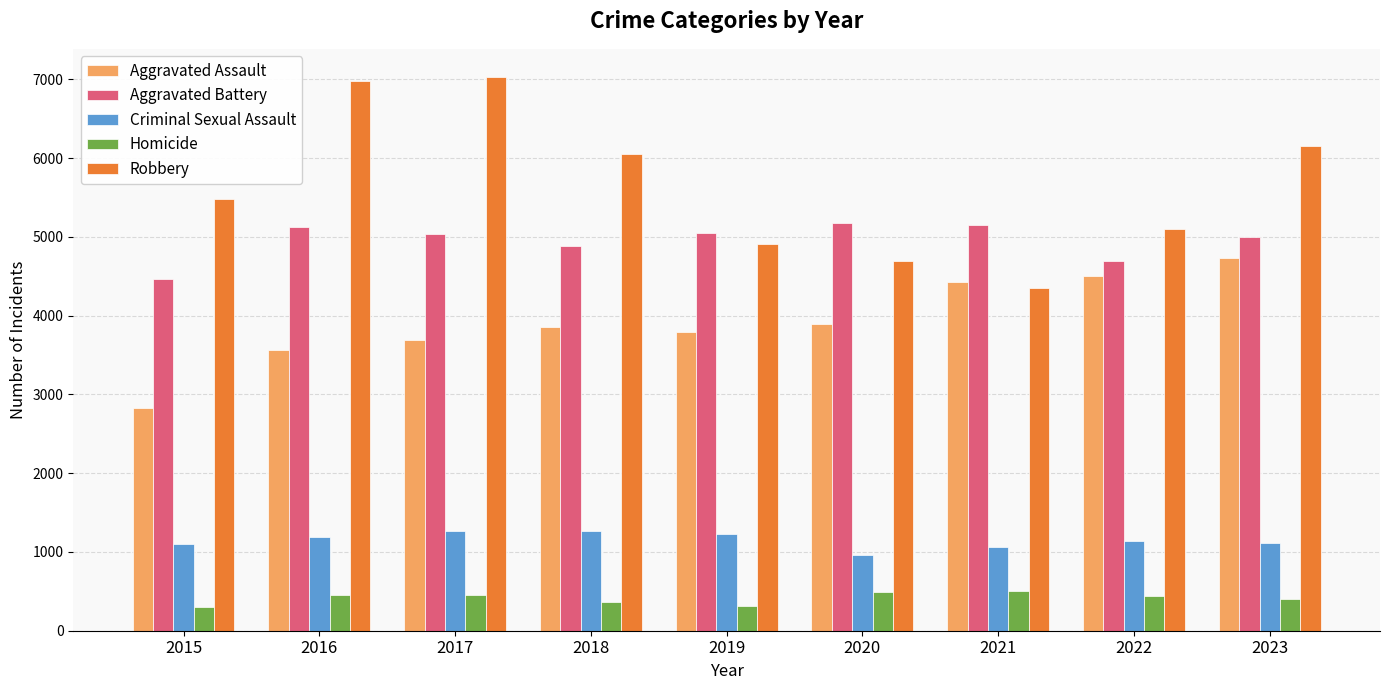

True or false: Criminal Sexual Assault has a value of 1114 at 2023.

True